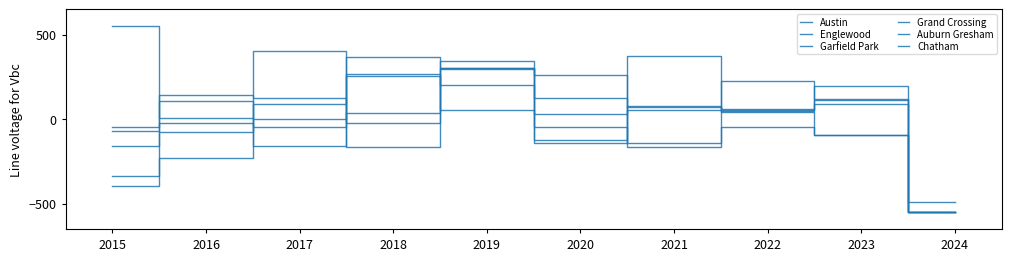

What is the approximate value of Chatham at 2015?

-338.5